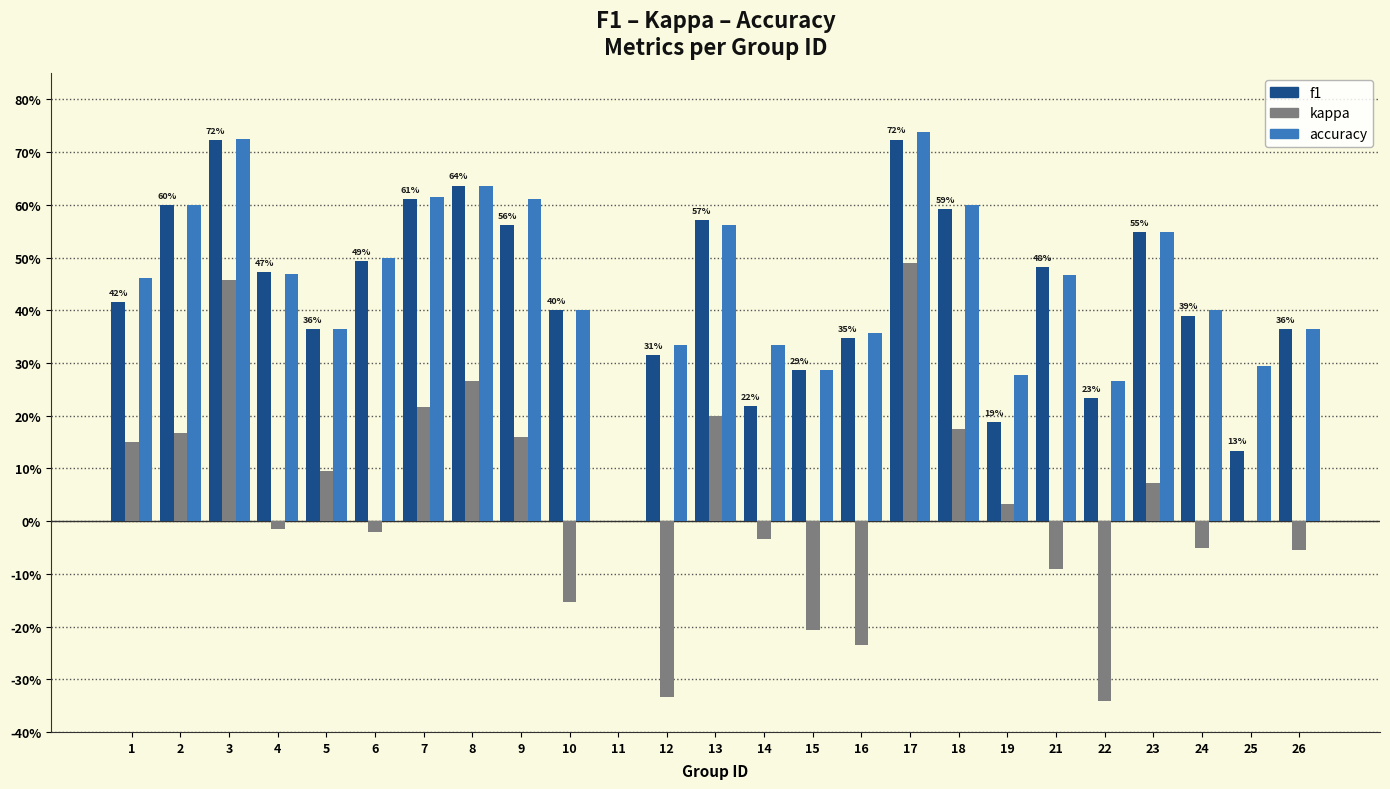

What is the sum of all f1 values?

10.7